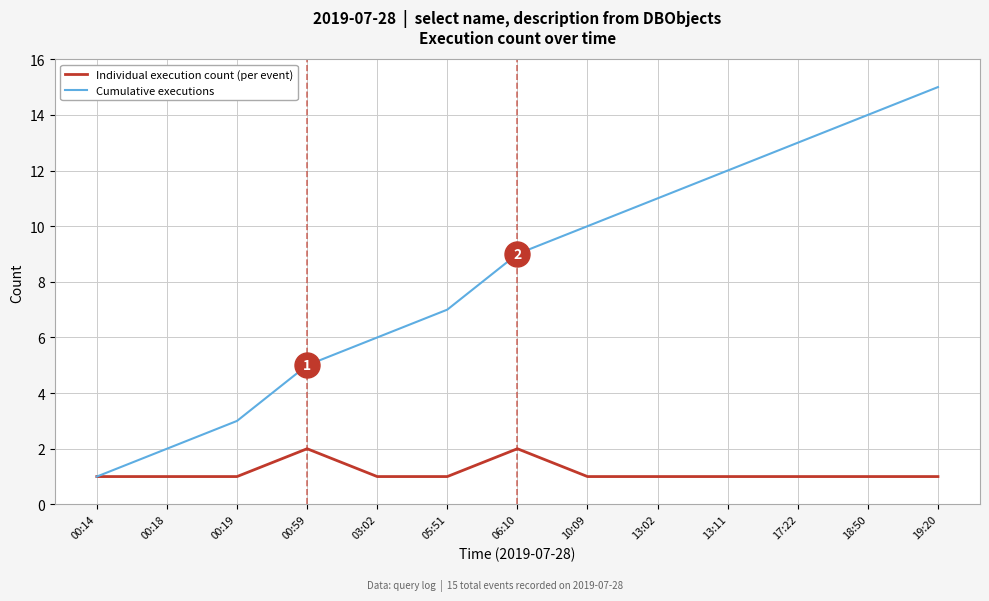

What is the total value across all series at 00:59?

7